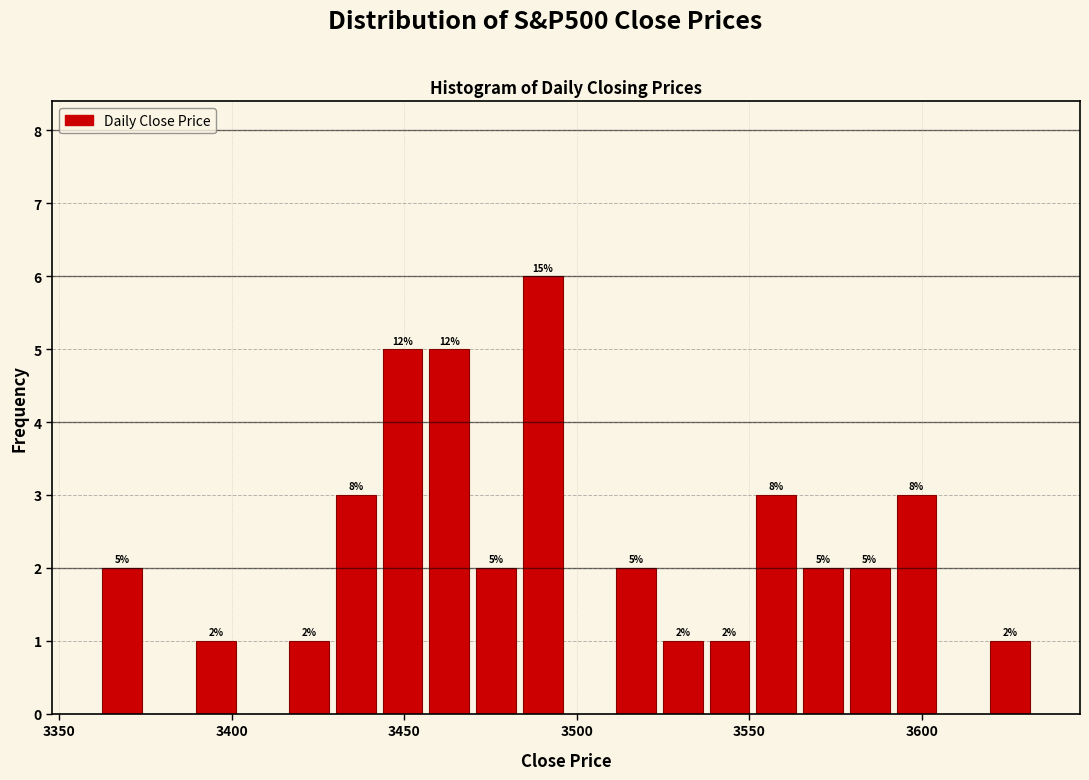

Around what value on the x-axis is the tallest bar? Give the approximate position of its centre, as read against the axis.

3490